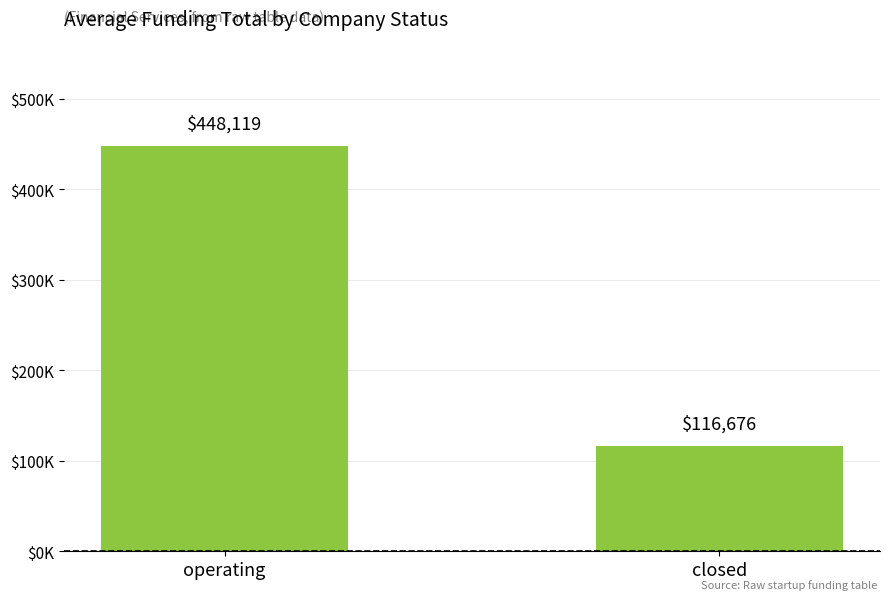

What is the label of the 1st bar from the right?

closed